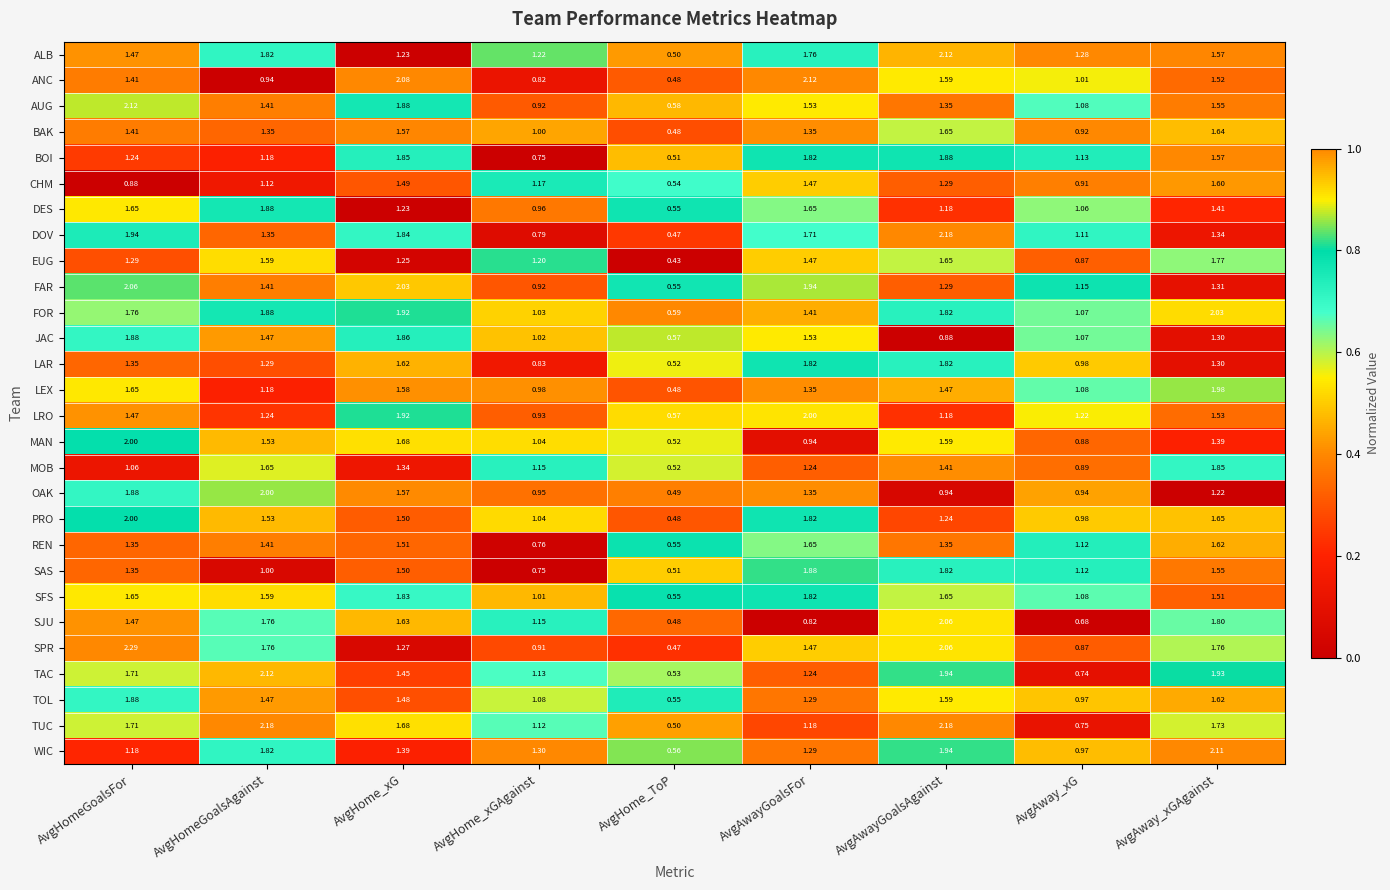

Where is FOR nearest to the value 1?

AvgHome_xGAgainst